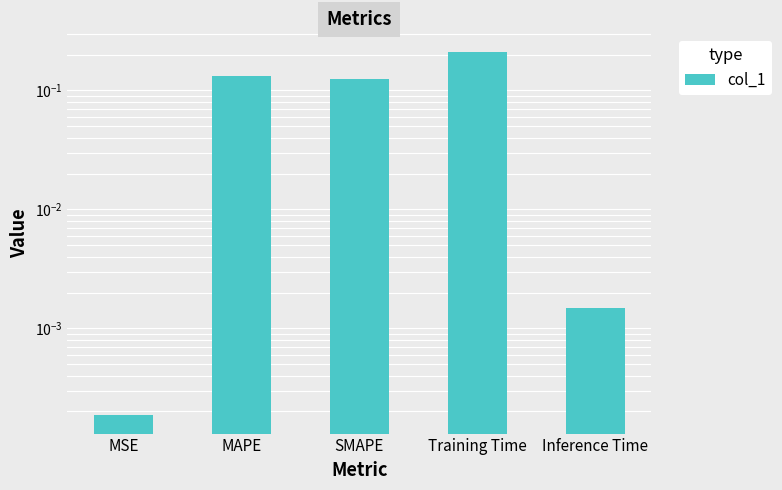

How many series are shown in this chart?

1